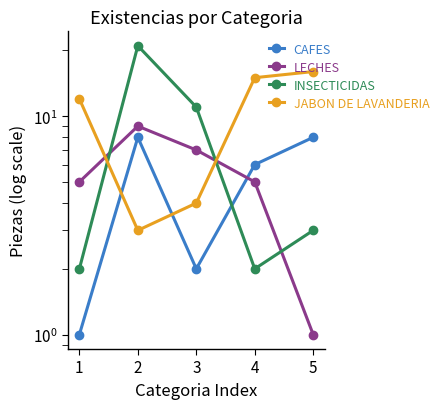

At how many categories does at least one series exceed 15?

2